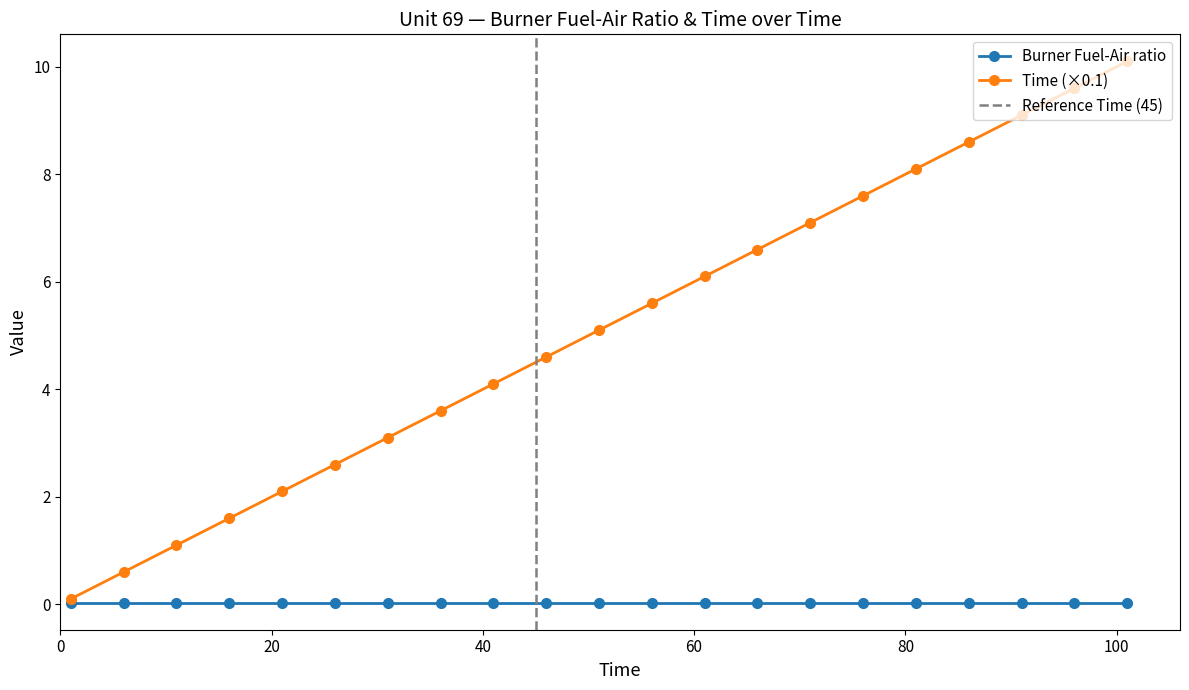

True or false: Time (×0.1) has more than 0 points higher than both neighbors.

False